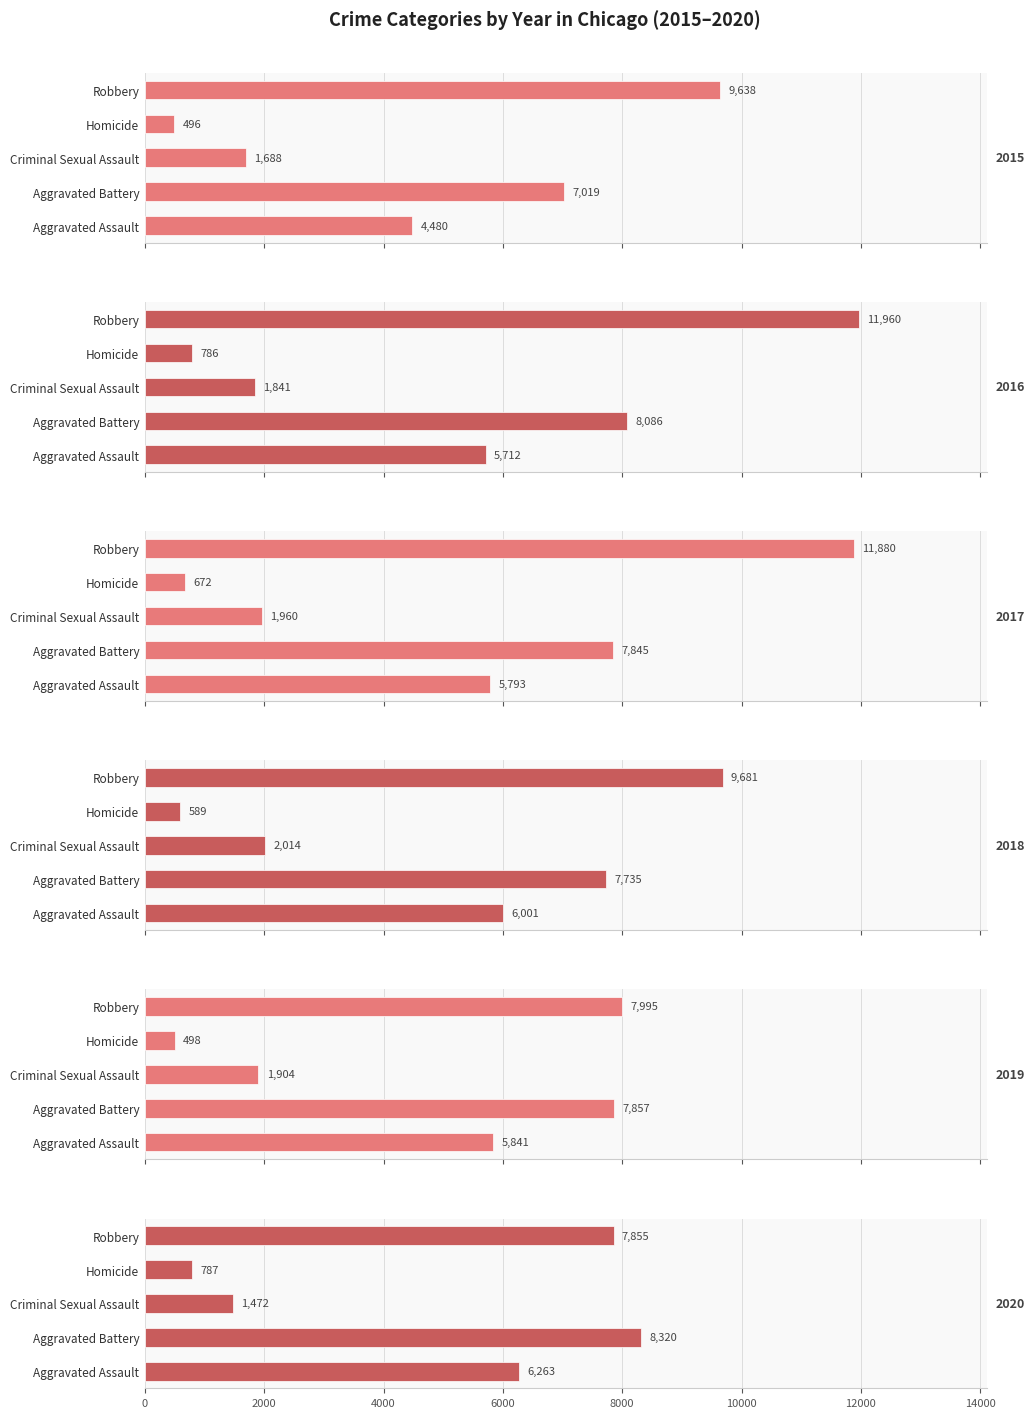

What is the difference between the maximum and minimum values in the 2018 series?

9092